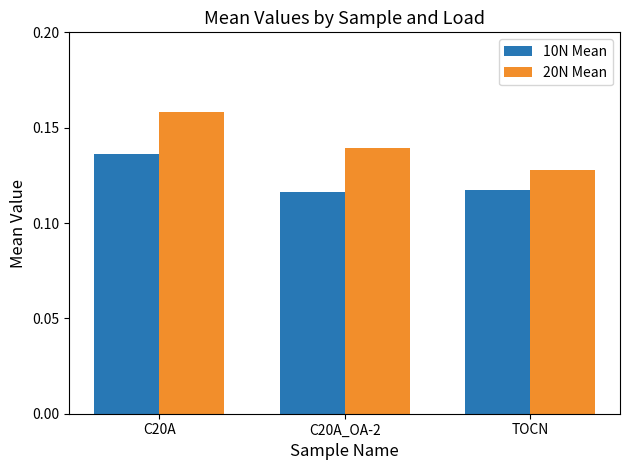

Rank the series by their maximum value, from highest to lowest.

20N Mean, 10N Mean